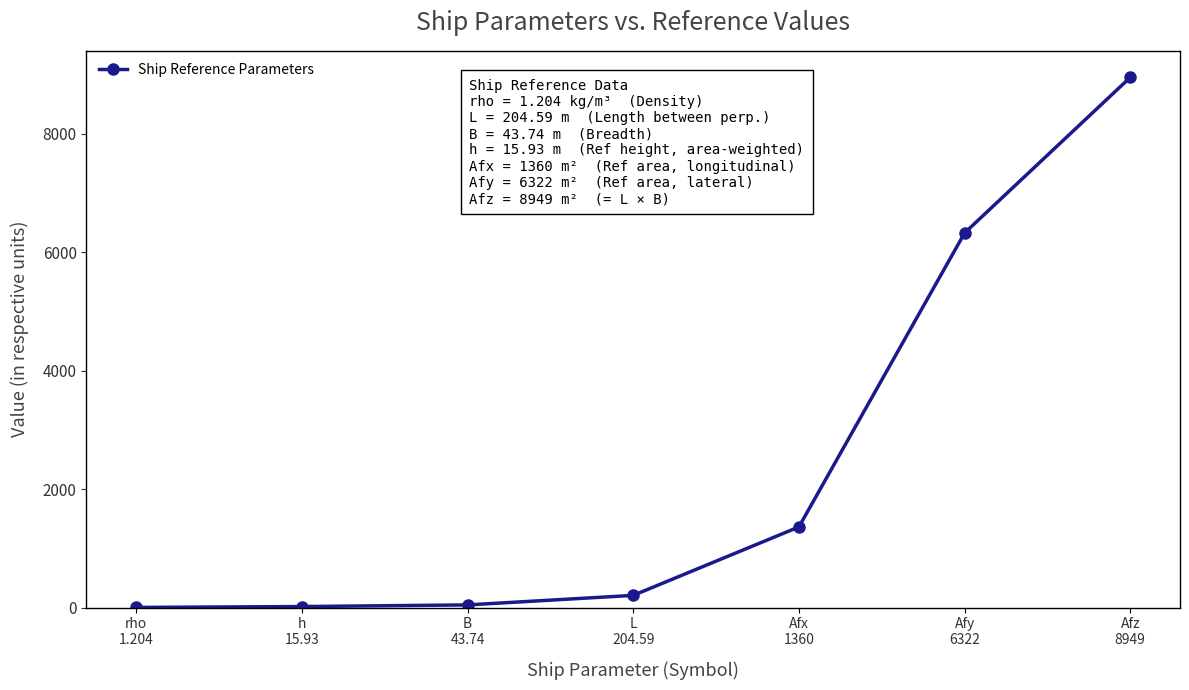

What is the minimum value shown in the chart?

1.2